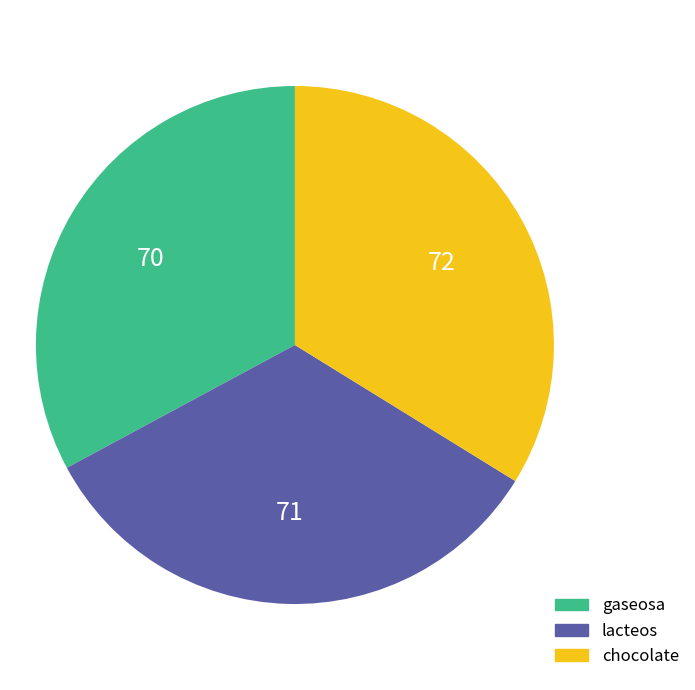

Approximately how many times larger is the value at gaseosa compared to chocolate?

1.0